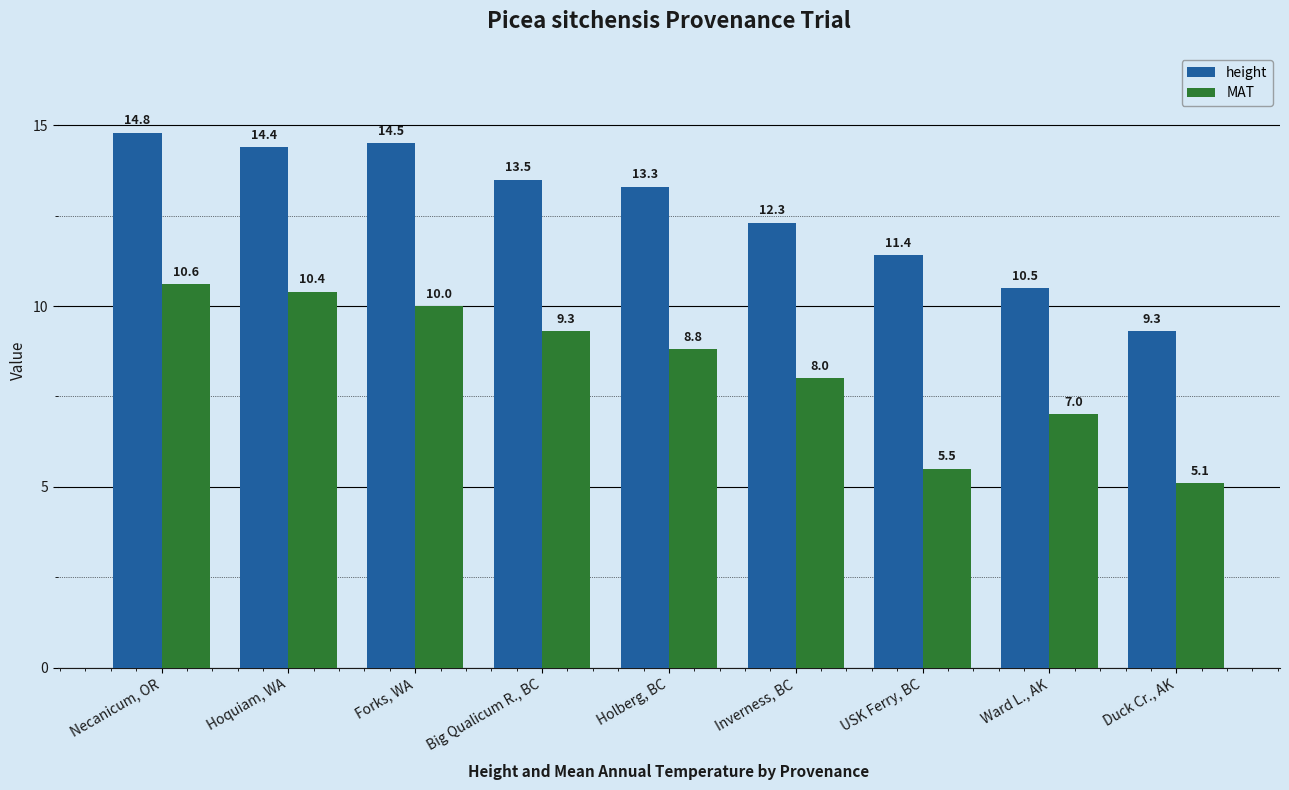

Is it true that height equals 10.5 at Ward L., AK?

True